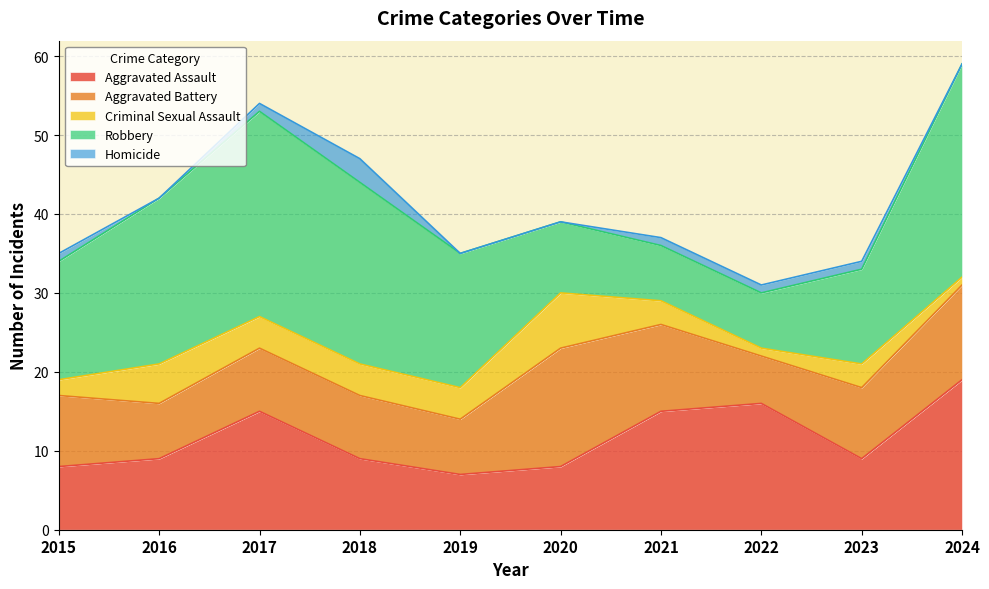

Between 2019 and 2020, which series saw the biggest shift?

Aggravated Battery